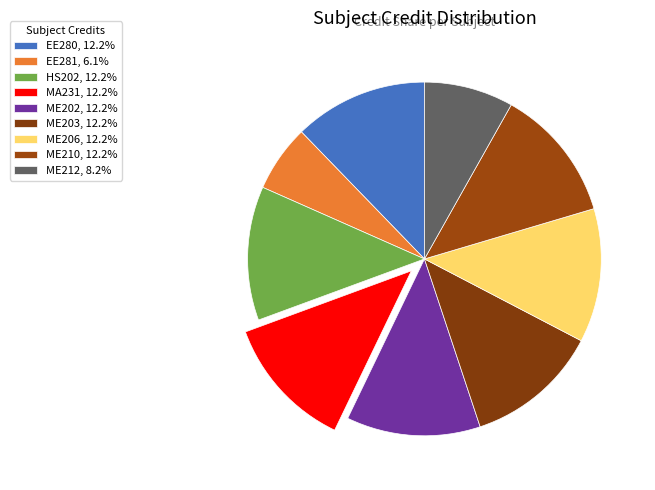

How many segments does this pie chart have?

9